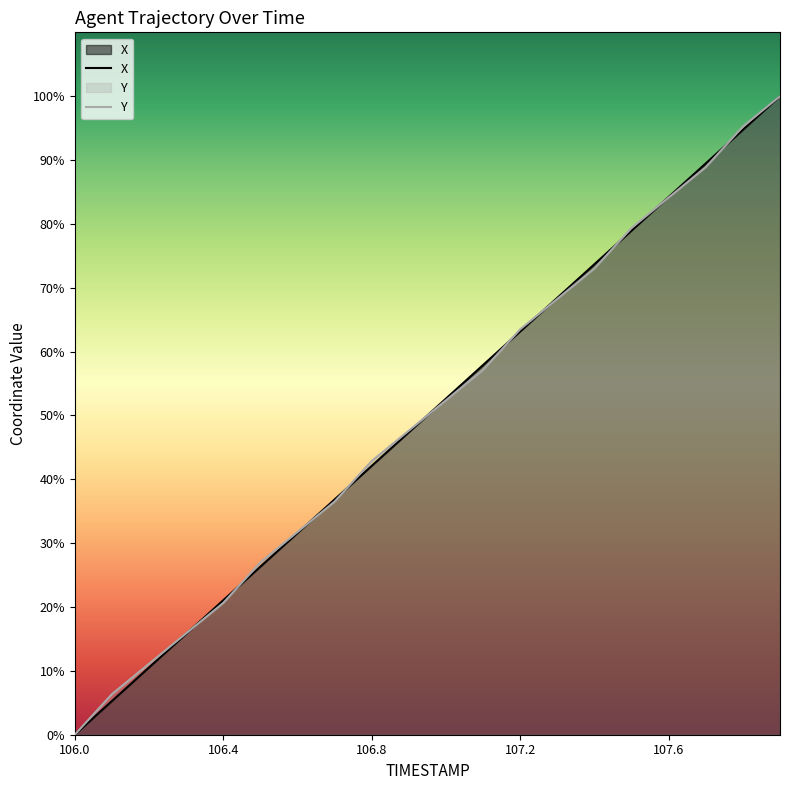

At how many categories does at least one series exceed 10?

18